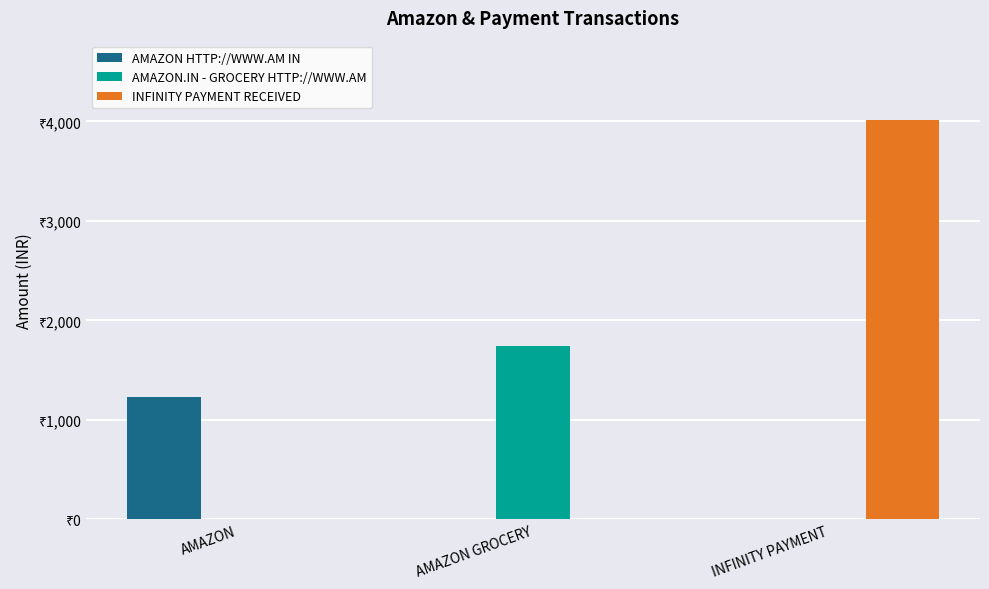

What is the difference between the highest and lowest values at AMAZON GROCERY?

1745